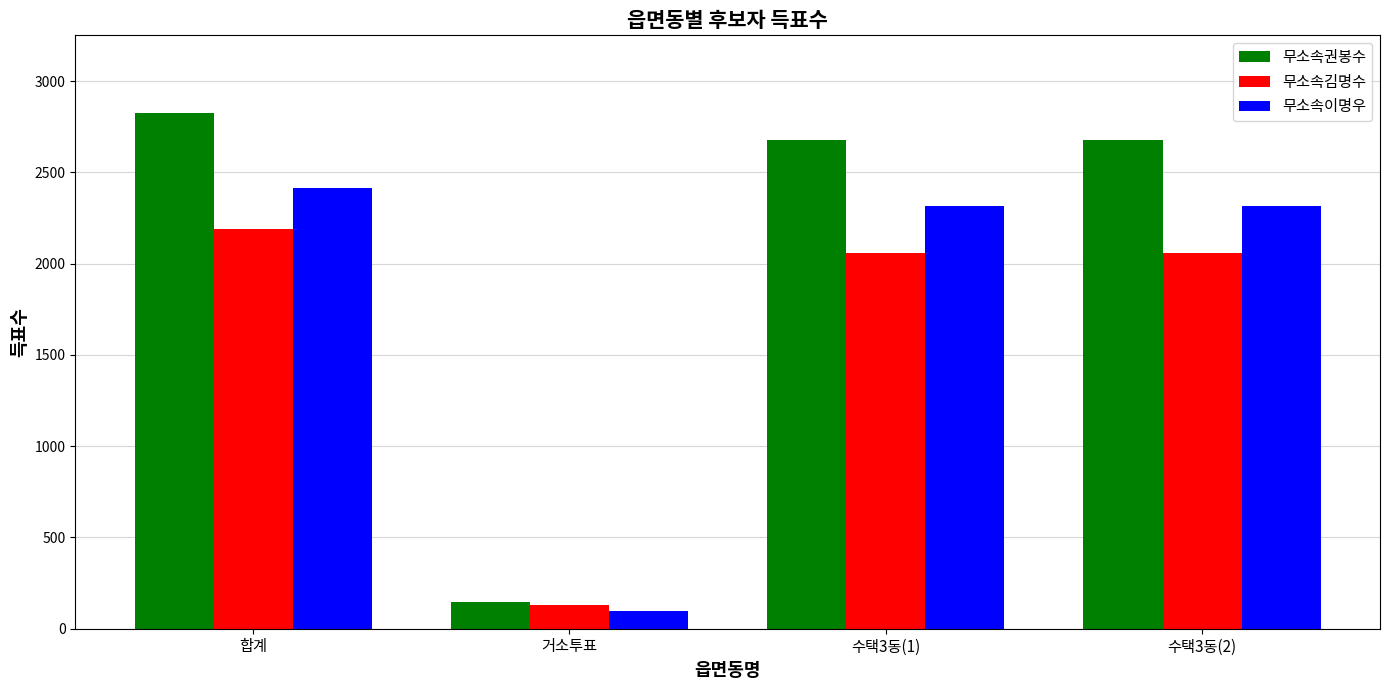

At which category does the chart reach its minimum across all series?

거소투표